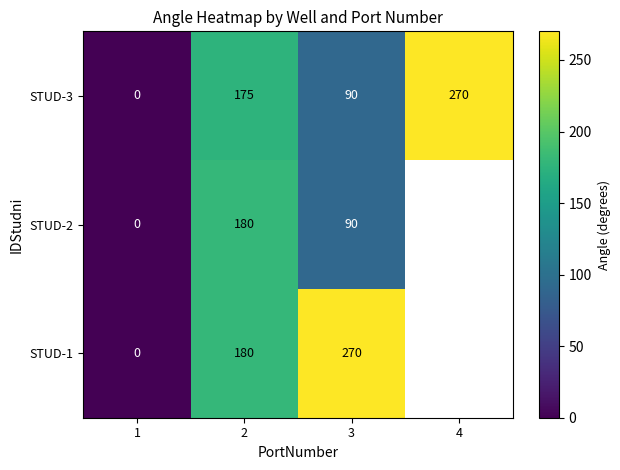

Is it true that STUD-1 equals 323 at 2?

False